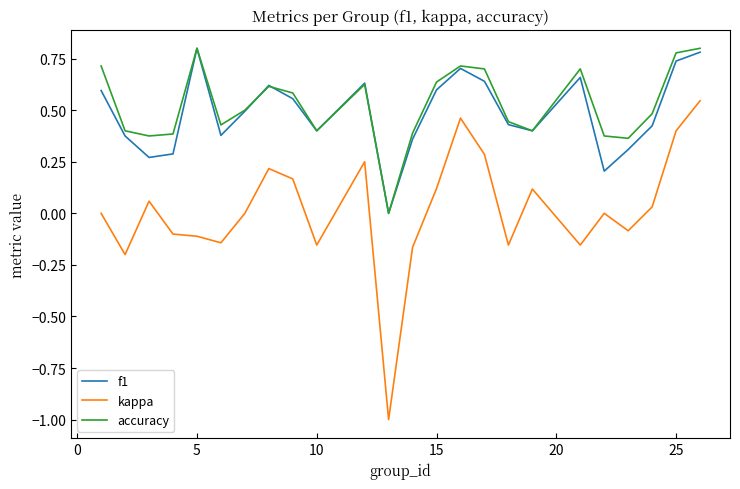

What is the lowest value of the kappa series?

-1.0